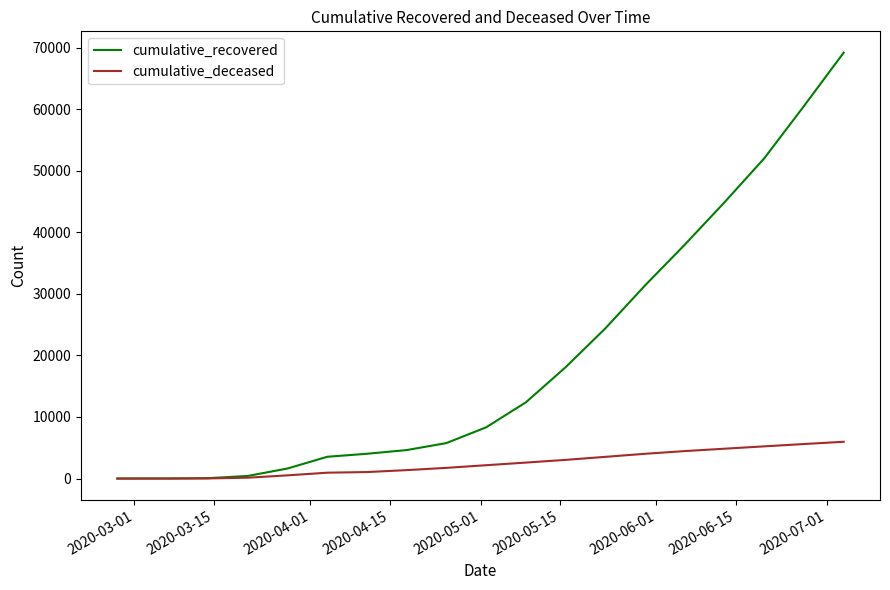

List the series in order of their peak value, lowest first.

cumulative_deceased, cumulative_recovered